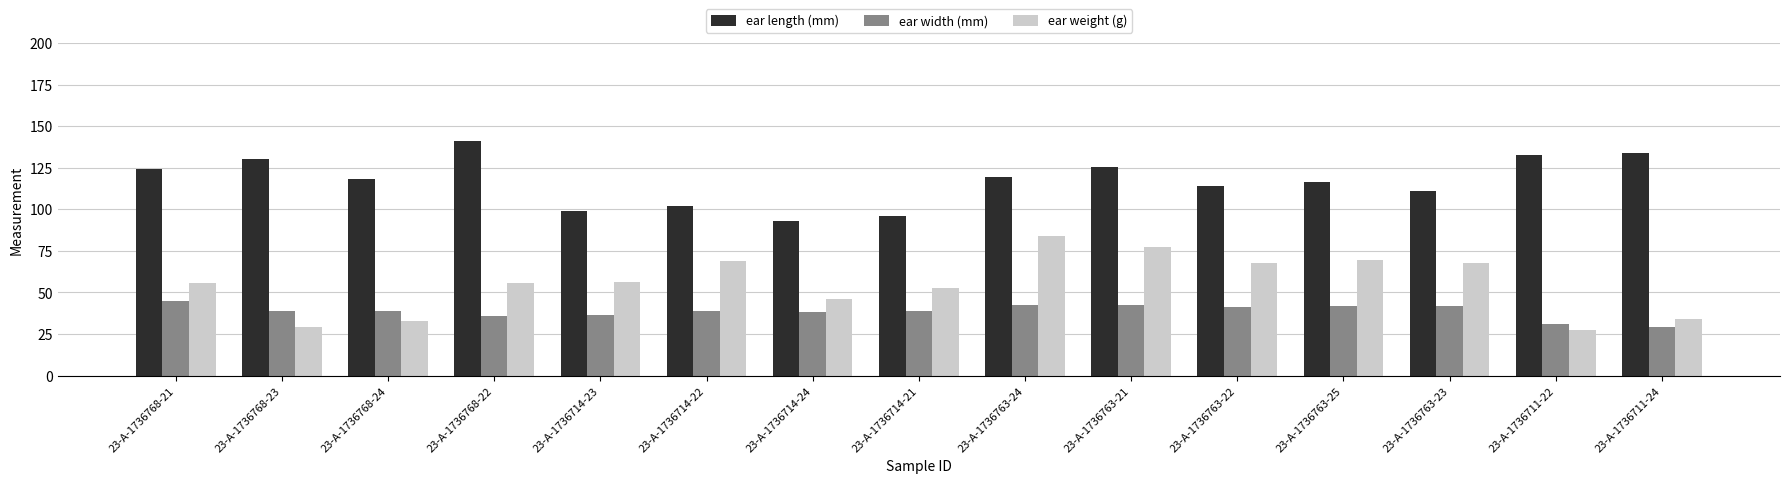

Is the value of ear length (mm) at 23-A-1736711-22 greater than the value of ear width (mm) at 23-A-1736714-21?

Yes